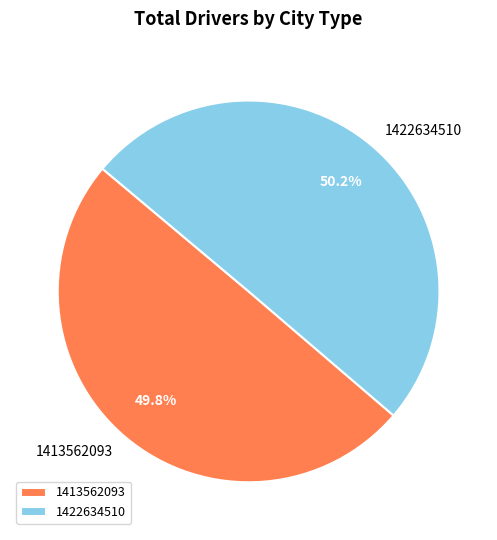

To the nearest percent, what percentage of the pie is 1422634510?

50%